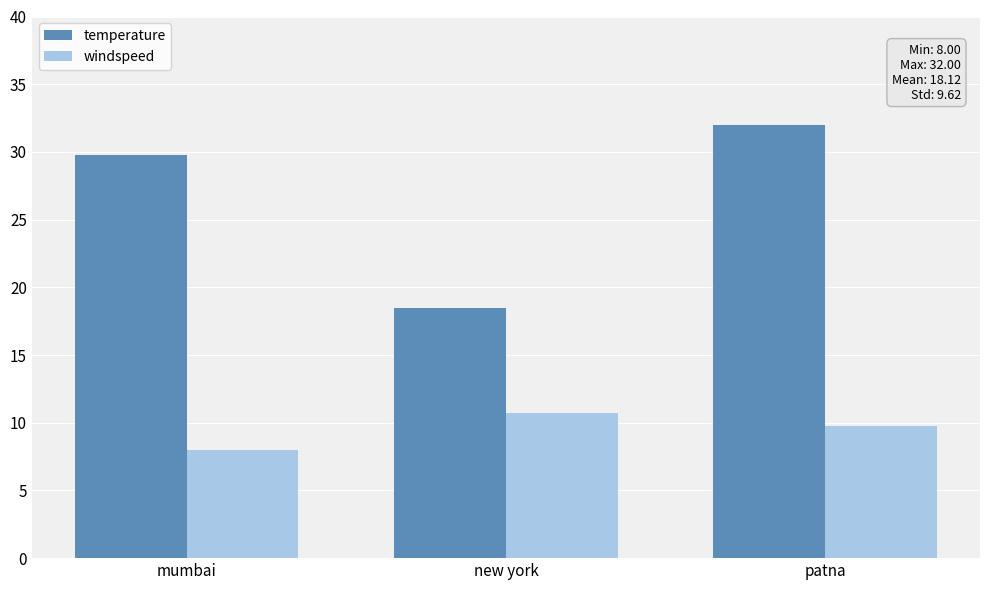

How many data points does each series have?

3